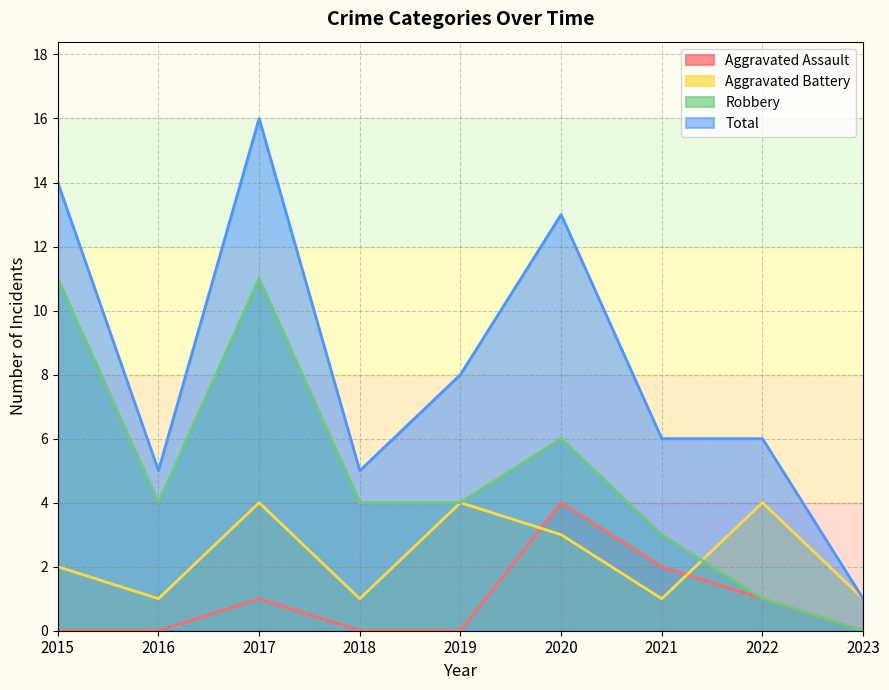

After their last crossing, which series has the higher values: Aggravated Battery or Aggravated Assault?

Aggravated Battery